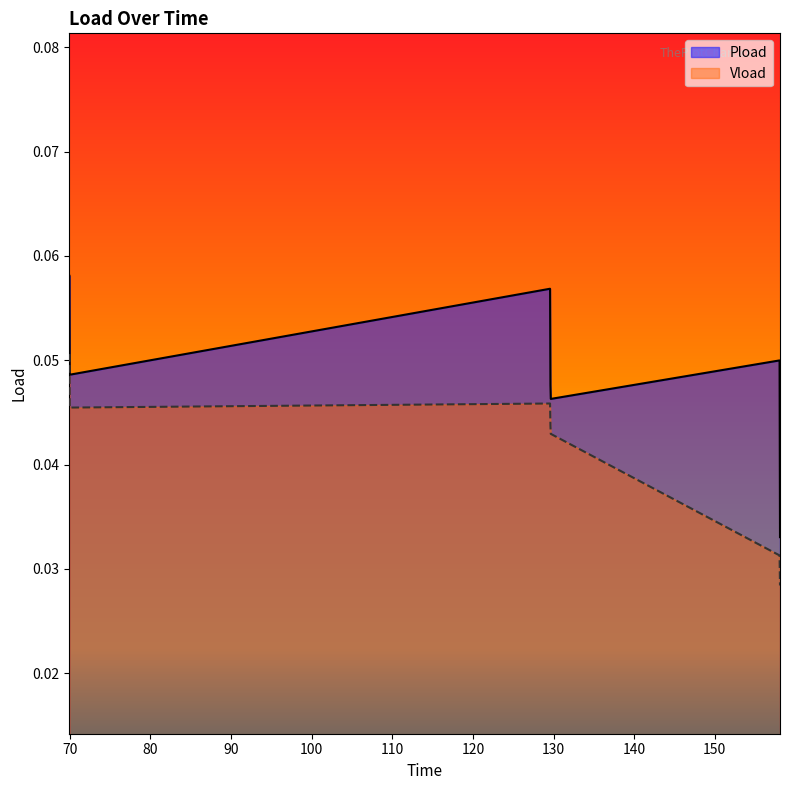

True or false: Pload has a value of 0.0 at 158.088.

True